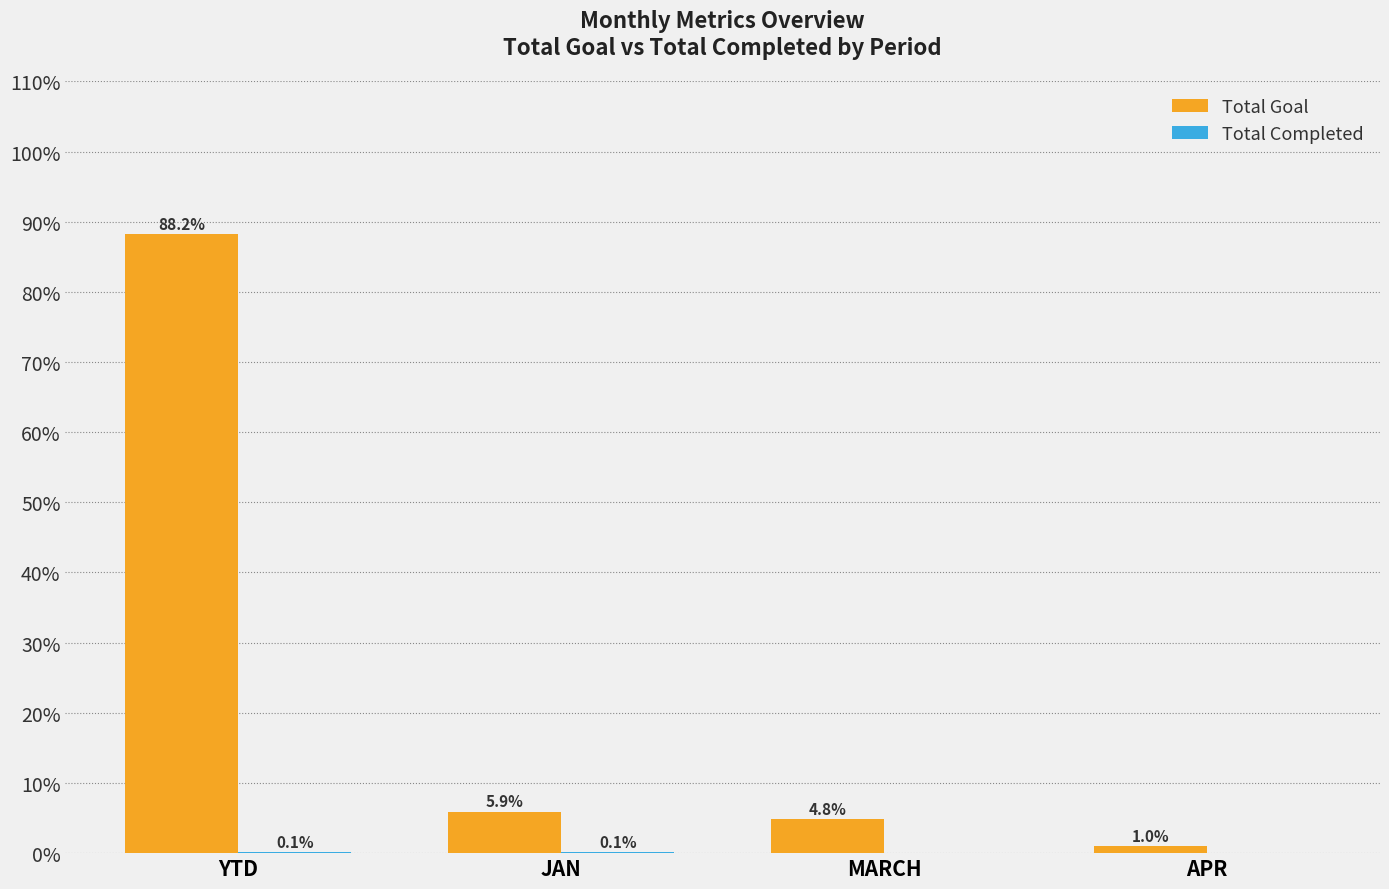

Which label corresponds to the largest value in the chart?

YTD